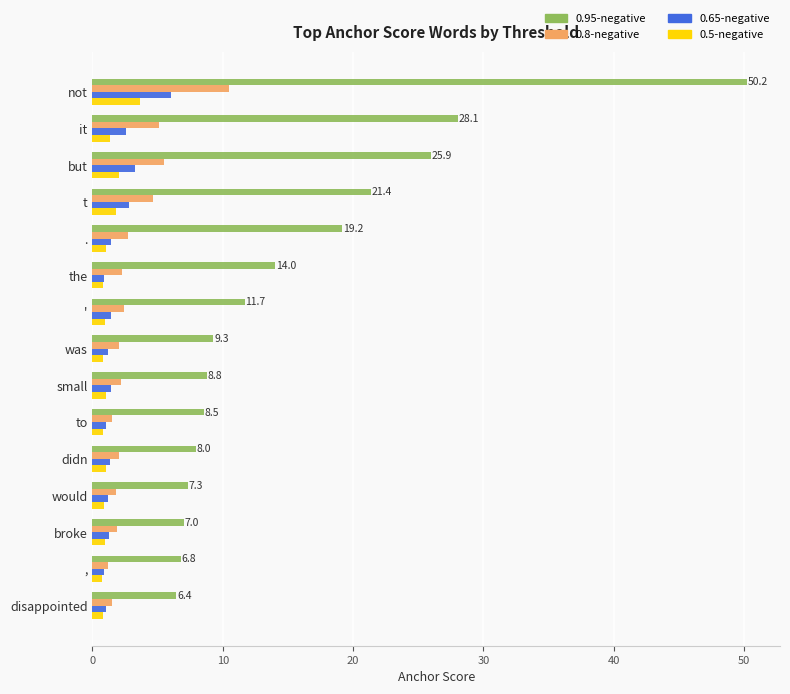

Is the value of 0.65-negative at broke greater than the value of 0.95-negative at would?

No